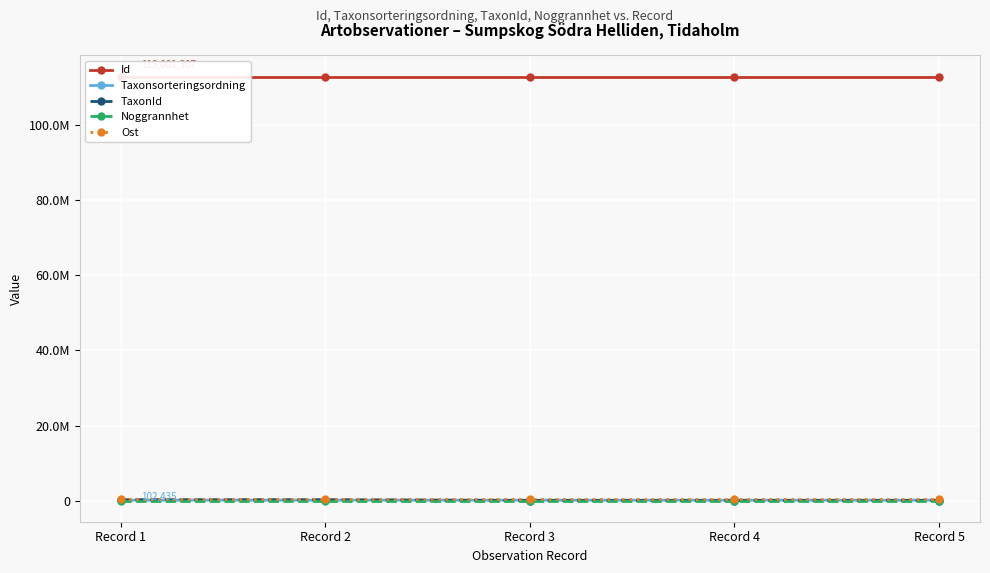

At which label does Noggrannhet reach its minimum?

Record 1